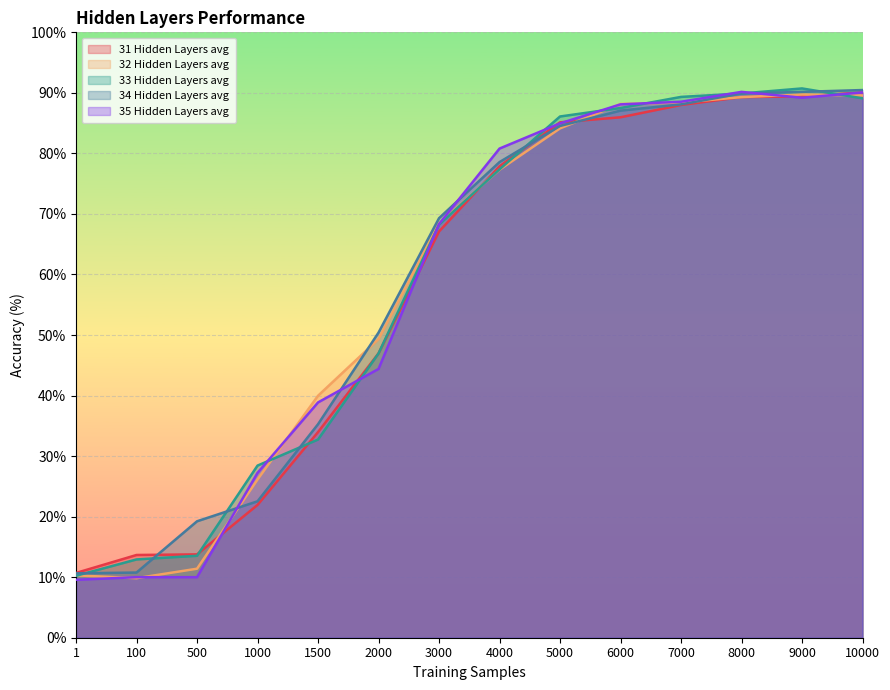

What is the sum of all 33 Hidden Layers avg values?

823.1